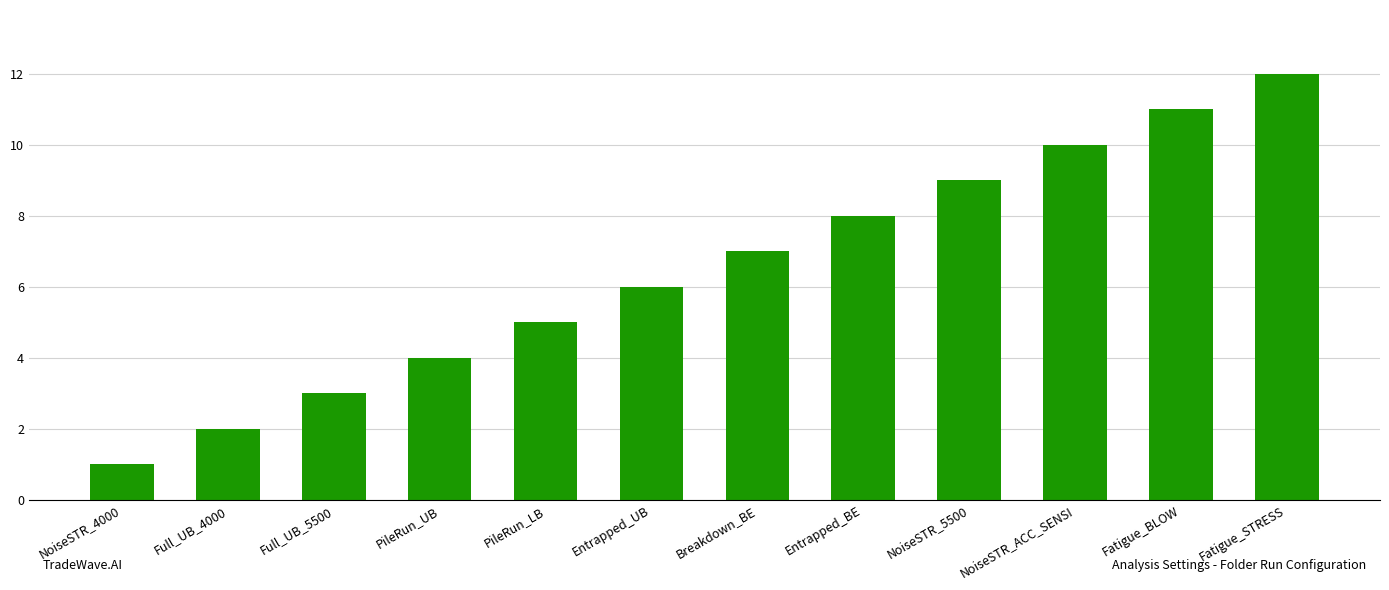

What is the greatest value displayed?

12